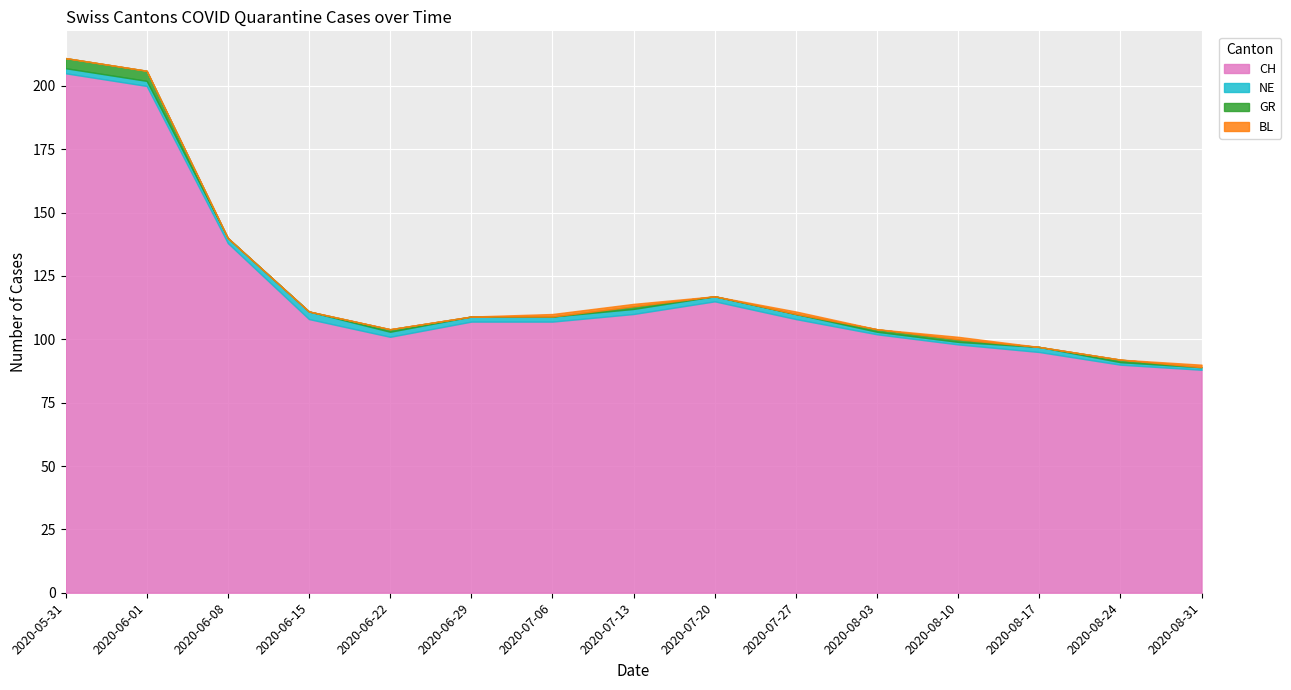

What are all the series names shown in the legend?

CH, NE, GR, BL